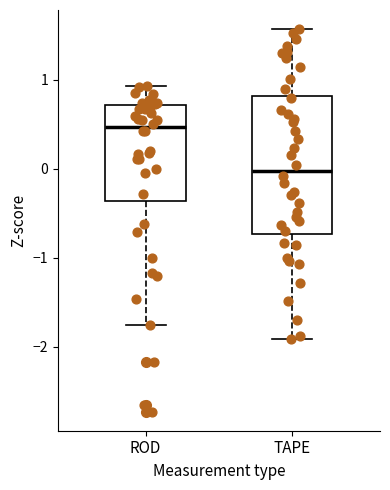

Where is the upper edge of the box for TAPE on the y-axis? The values are not printed on the chart, so give them approximately, as read against the axis.

0.8